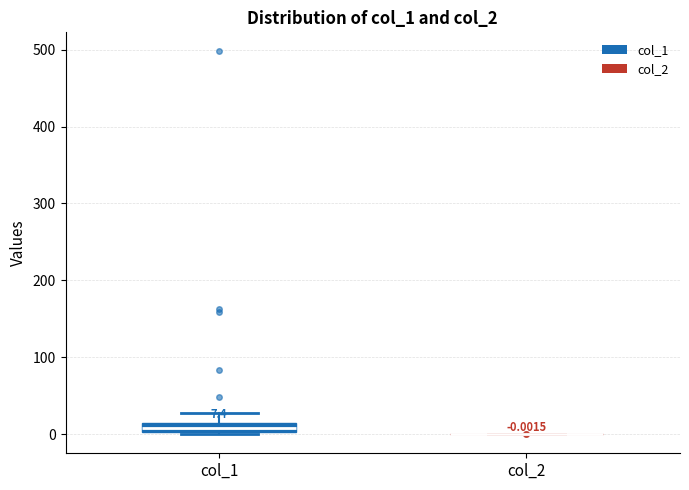

Which box is the tallest, from its lower edge to its upper edge?

col_1